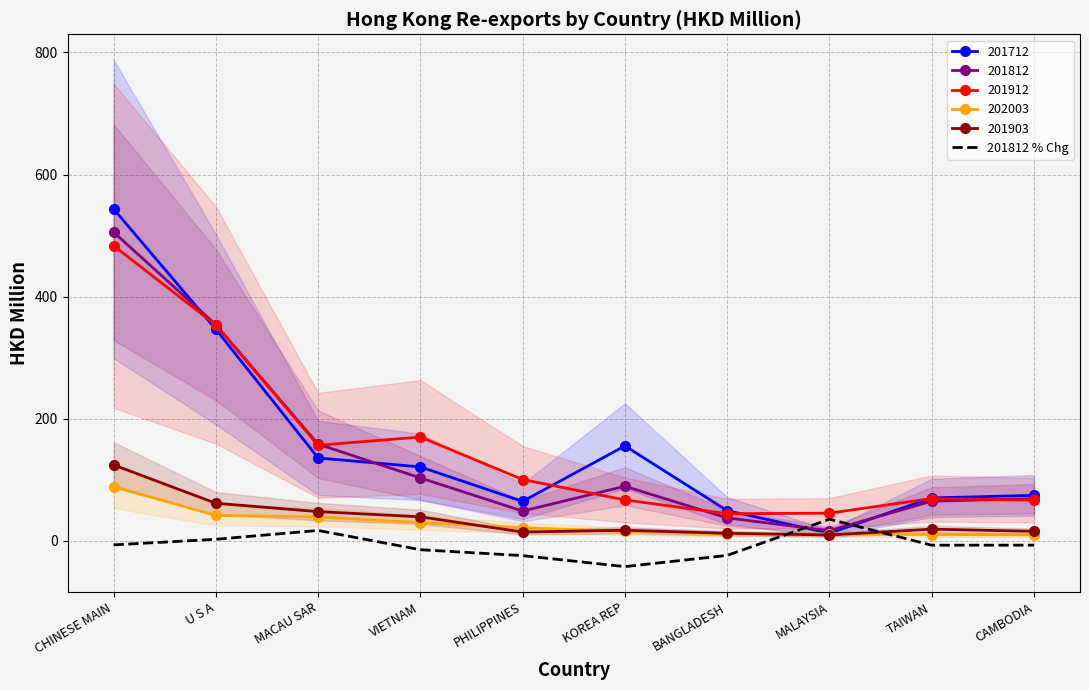

Does the chart have visible grid lines?

Yes